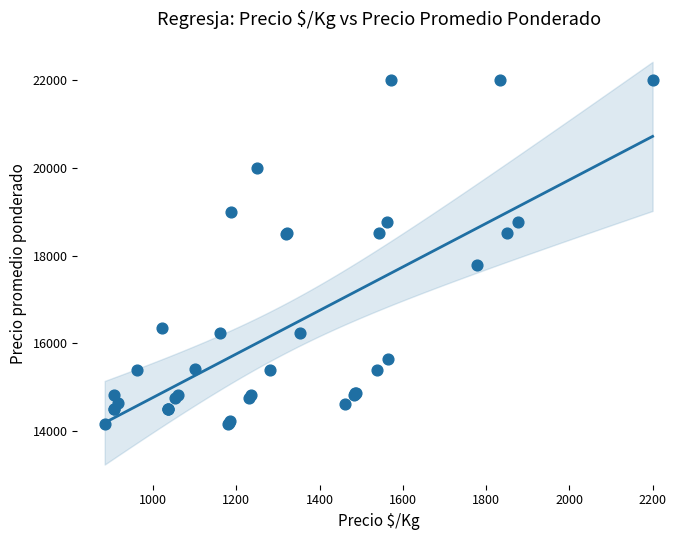

What Y value in the scatter plot is closest to 18075?

17791